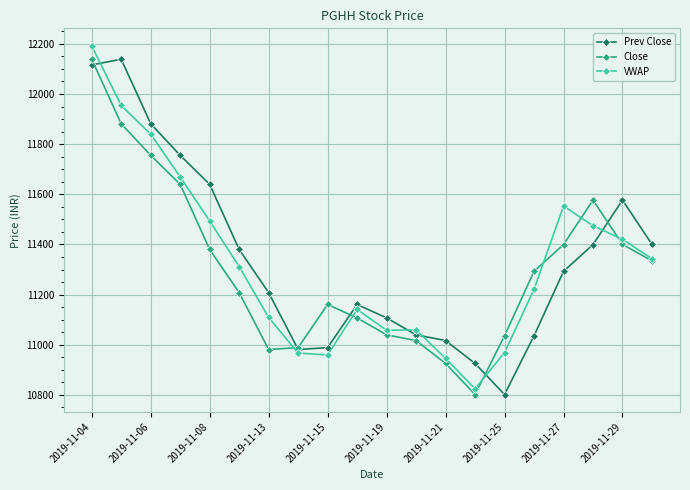

How many intersections are there between Close and Prev Close?

5